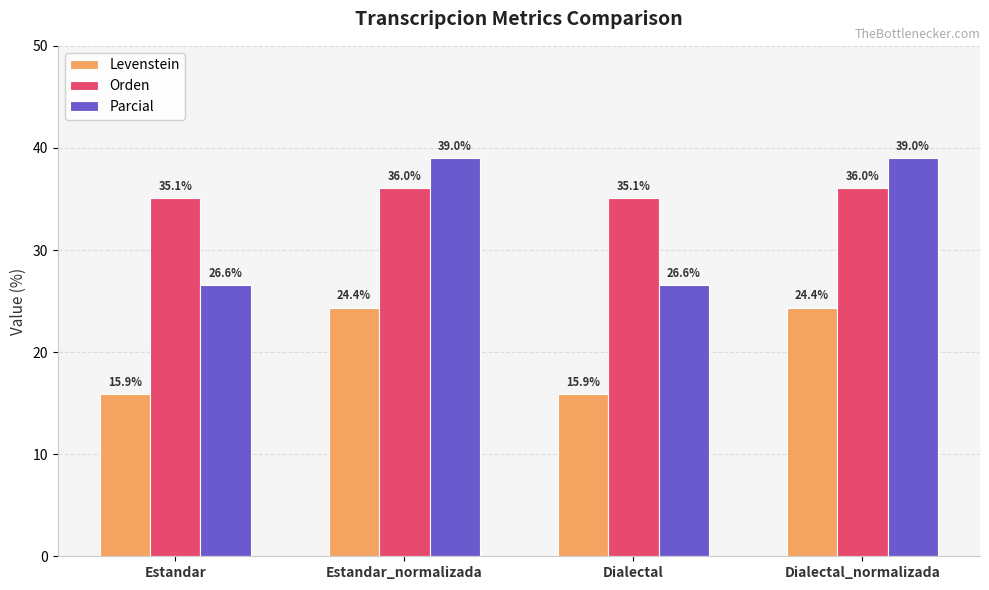

What is the difference between the maximum and minimum values in the Levenstein series?

8.5